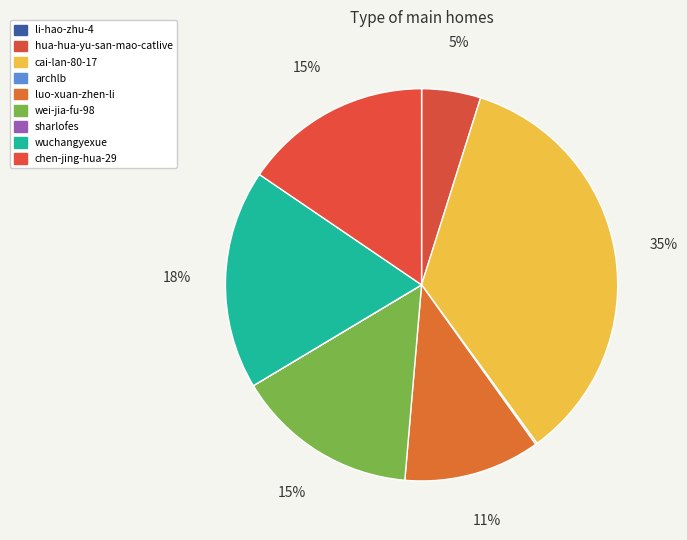

Rank the categories by value from highest to lowest.

cai-lan-80-17, wuchangyexue, chen-jing-hua-29, wei-jia-fu-98, luo-xuan-zhen-li, hua-hua-yu-san-mao-catlive, archlb, li-hao-zhu-4, sharlofes